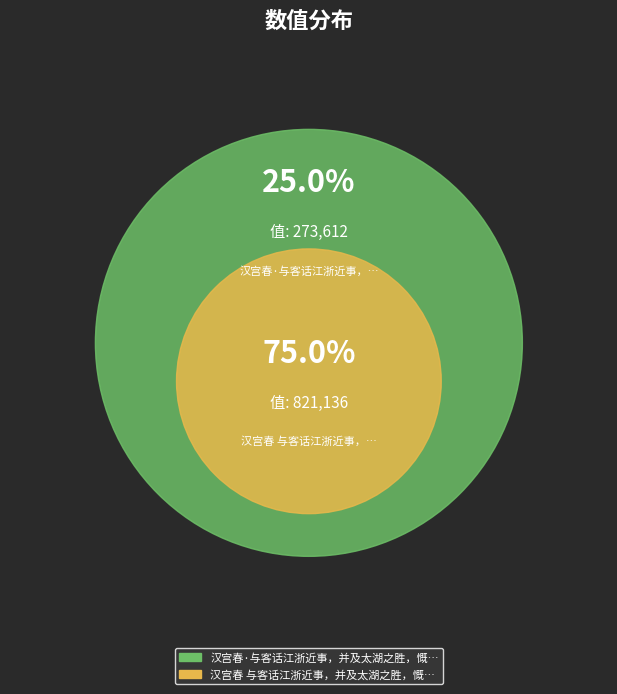

What percentage is NOT represented by 汉宫春·与客话江浙近事，并及太湖之胜，慨然有作。用稼轩白石蓬莱阁韵?

75.0%